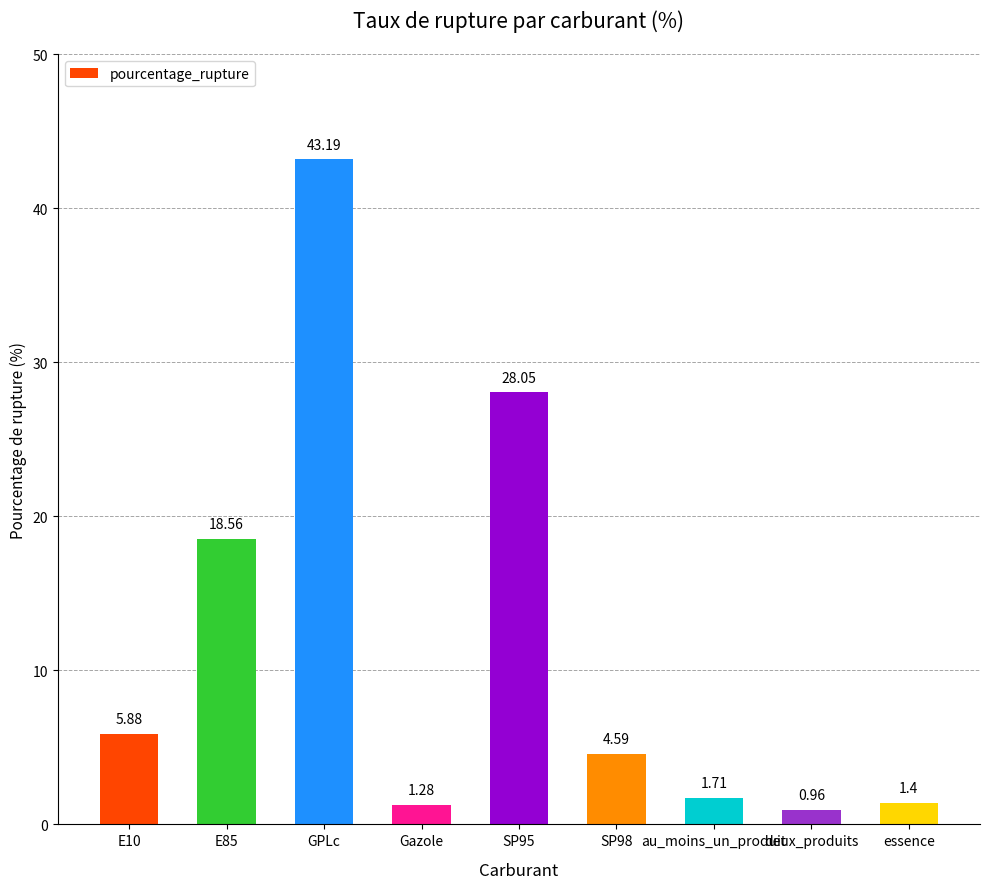

The value at E10 is 2.6. True or false?

False